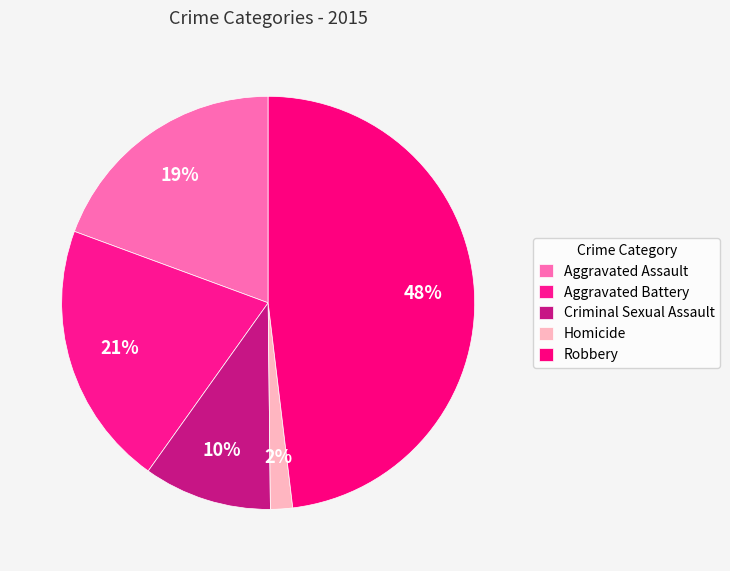

How much of the chart is everything except Aggravated Assault?

80.6%